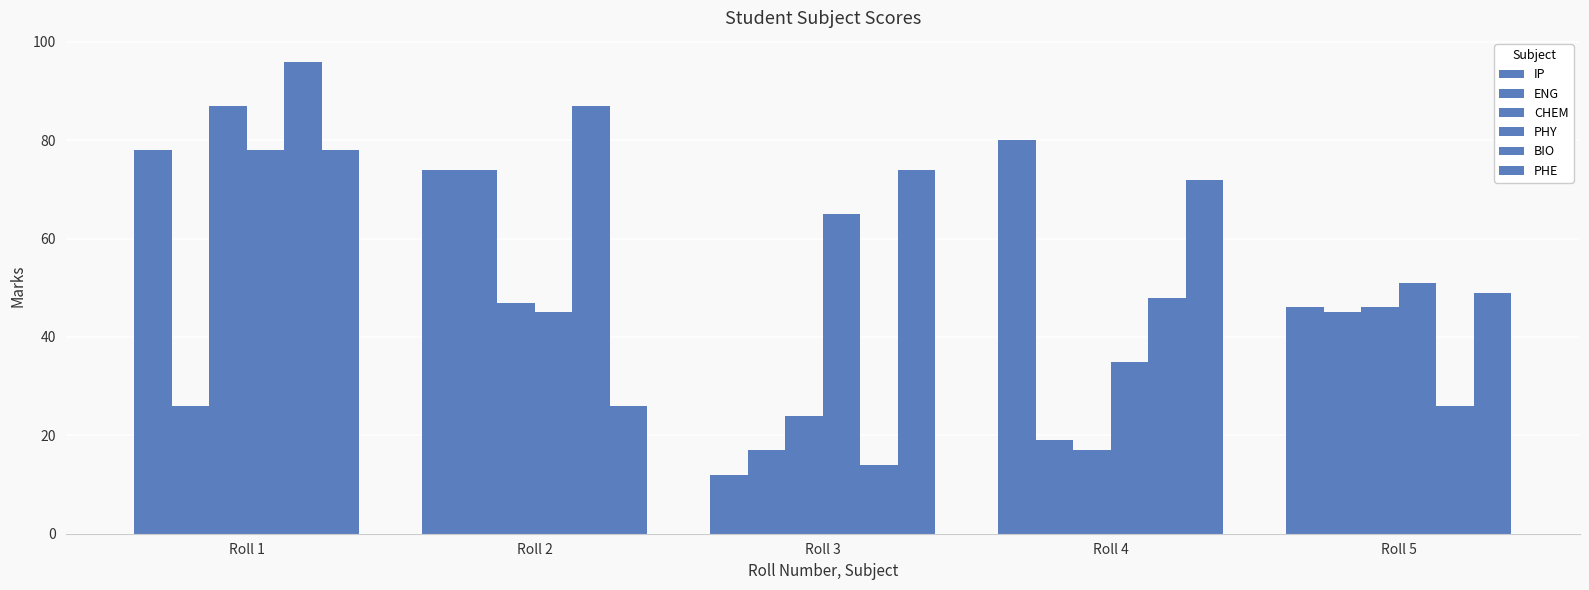

Count the BIO values in the range 26 to 87.

3